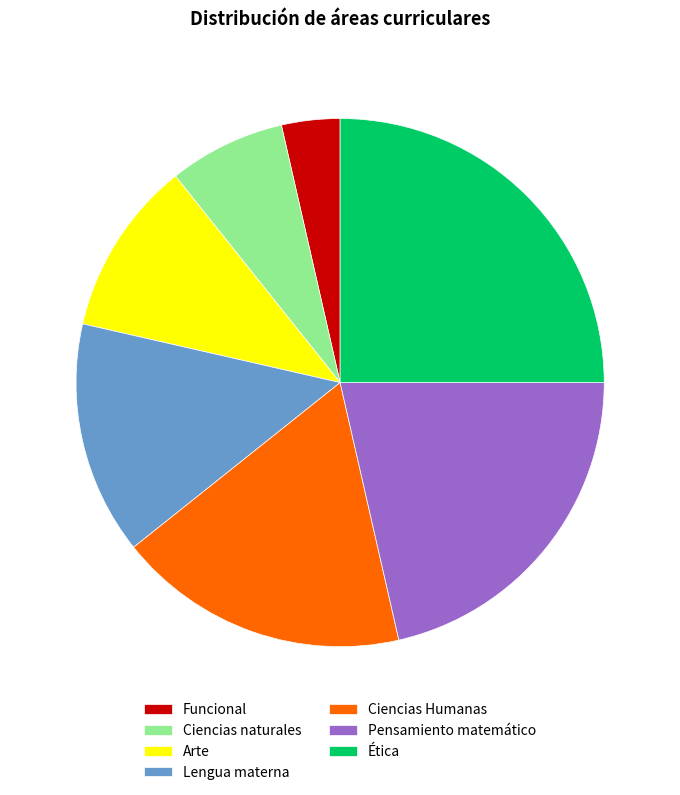

Do Arte and Ciencias naturales together represent more than half of the pie?

No